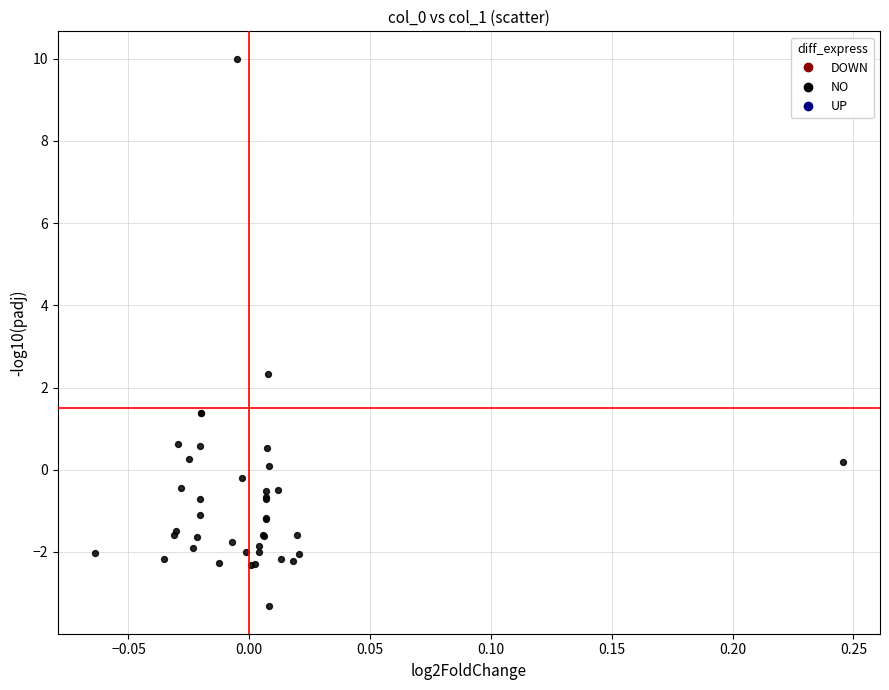

What Y value in the scatter plot is closest to 3?

2.3